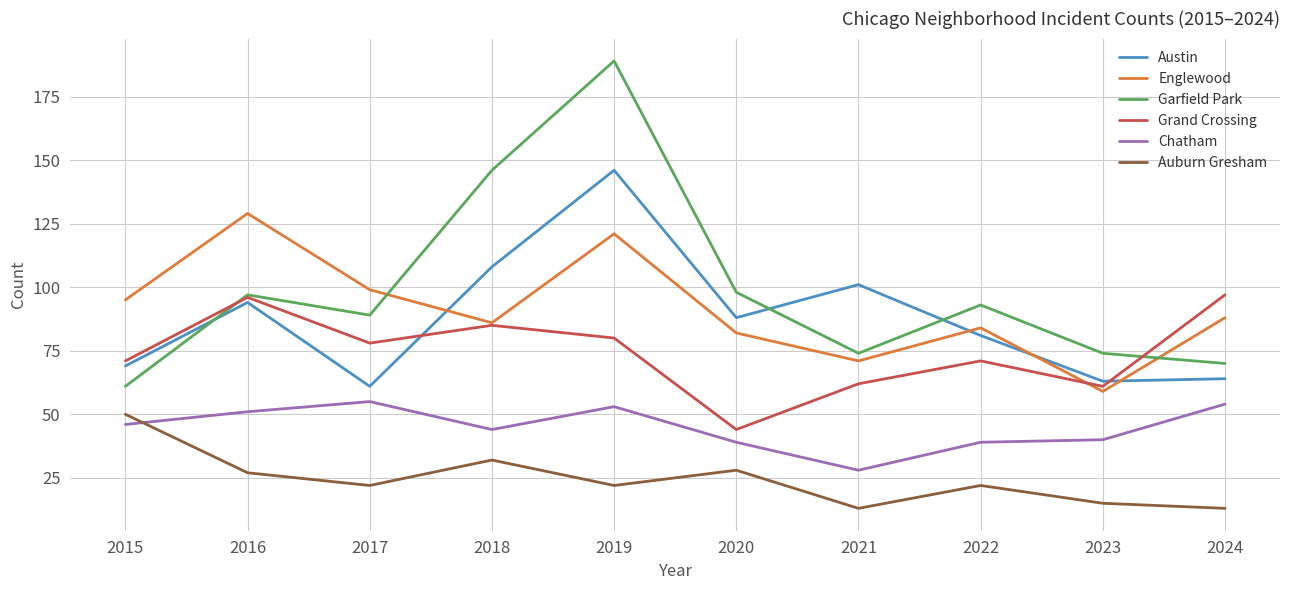

What value does the Grand Crossing series have at 2019, to the nearest 5?

80